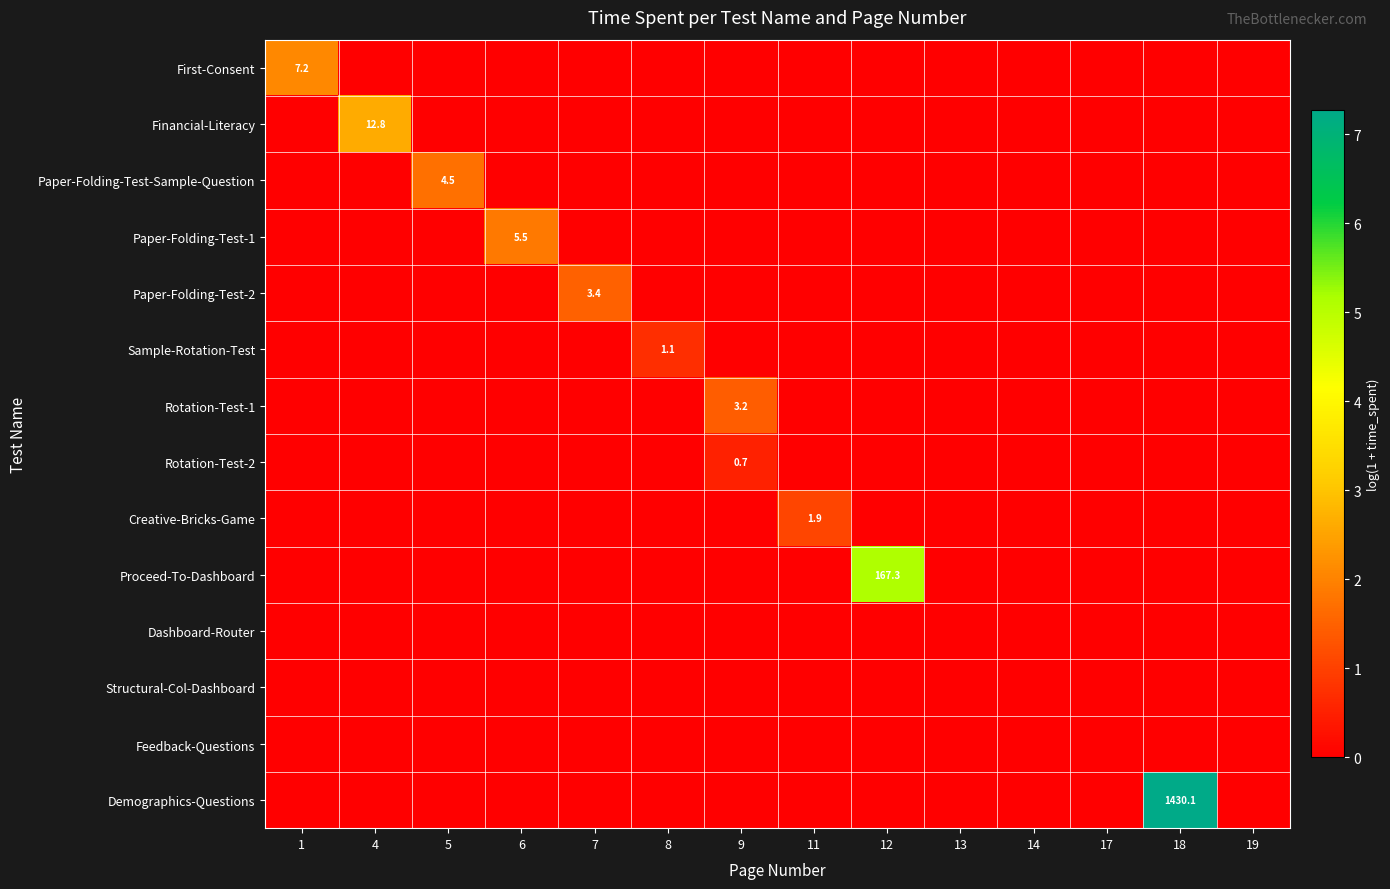

How many data points in Rotation-Test-2 are above 0?

1